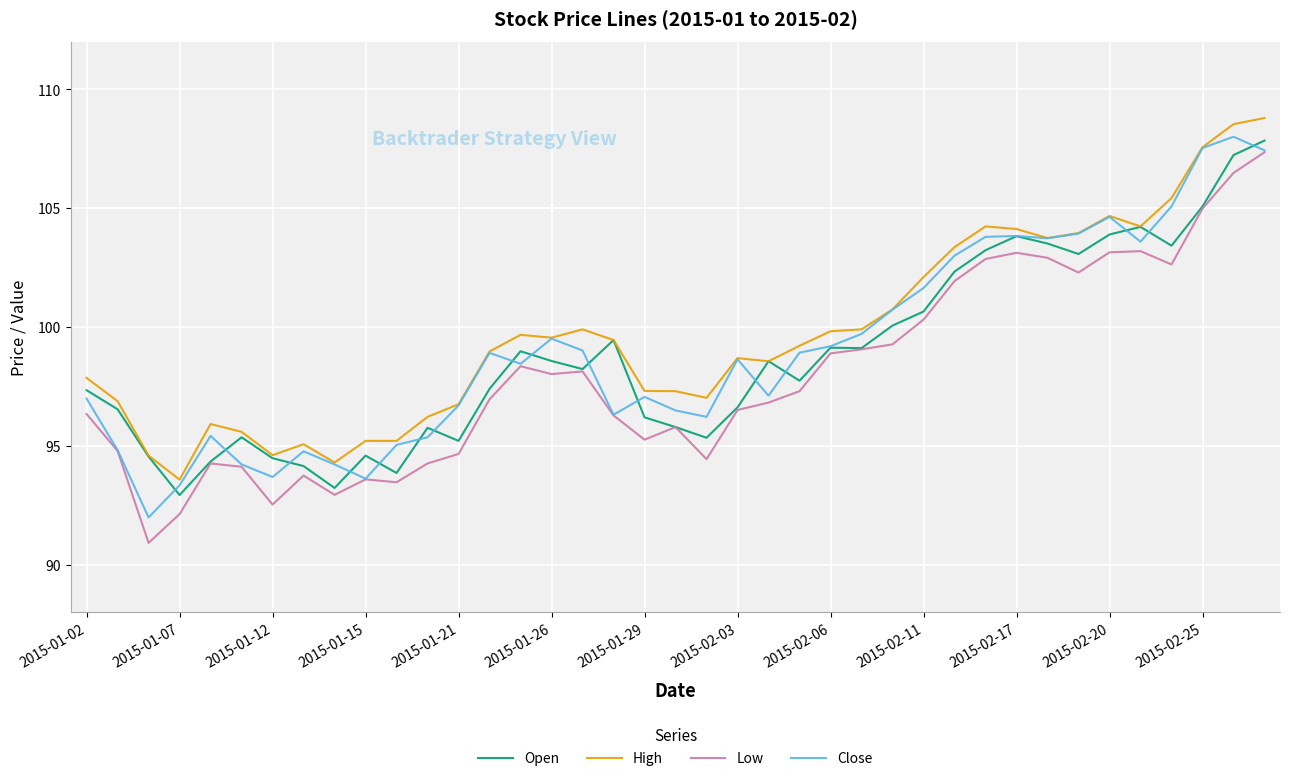

What is the smallest value displayed?

90.9